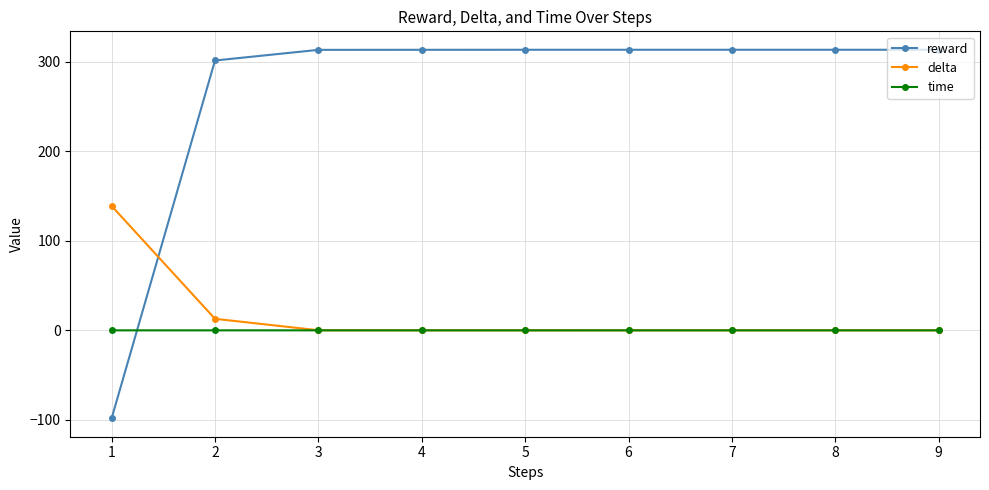

Is the value of time at 4 greater than the value of reward at 6?

No